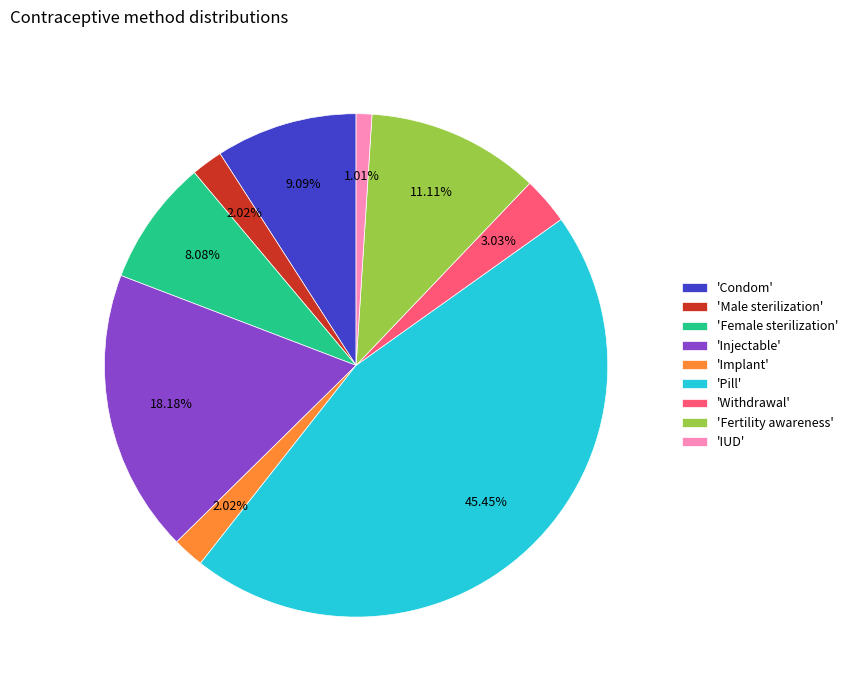

Between 'IUD' and 'Female sterilization', which is larger?

'Female sterilization'